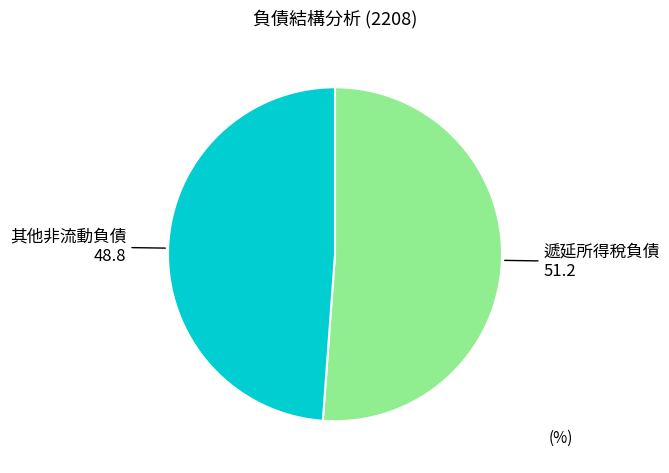

How many segments does this pie chart have?

2